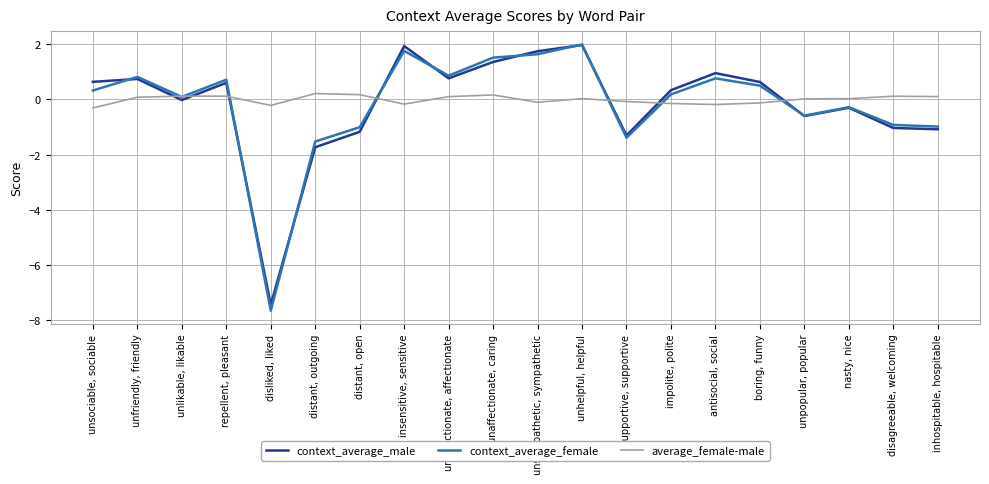

At which category is the sum across all series the highest?

unhelpful, helpful